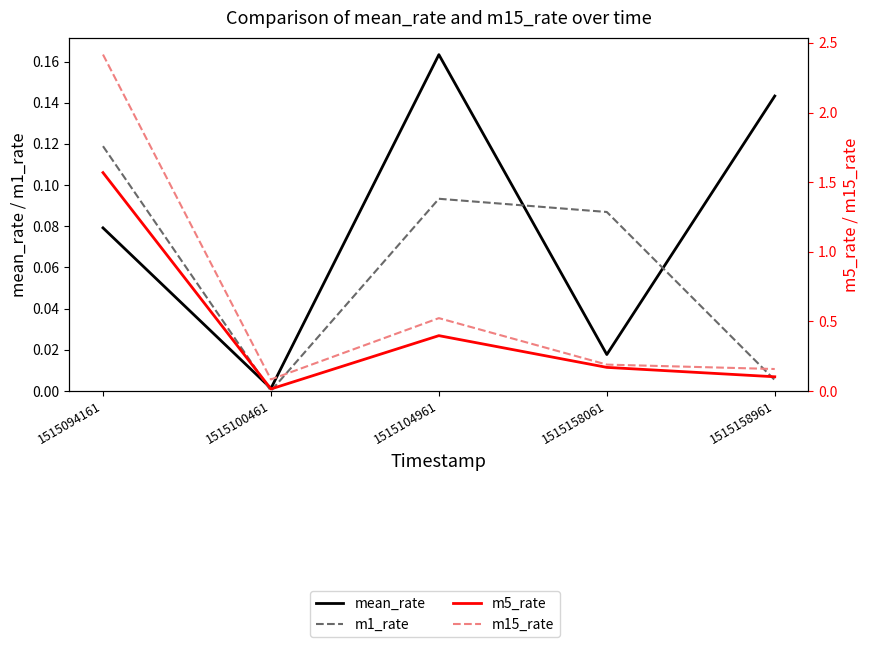

Where is the first local minimum for m1_rate?

1515100461